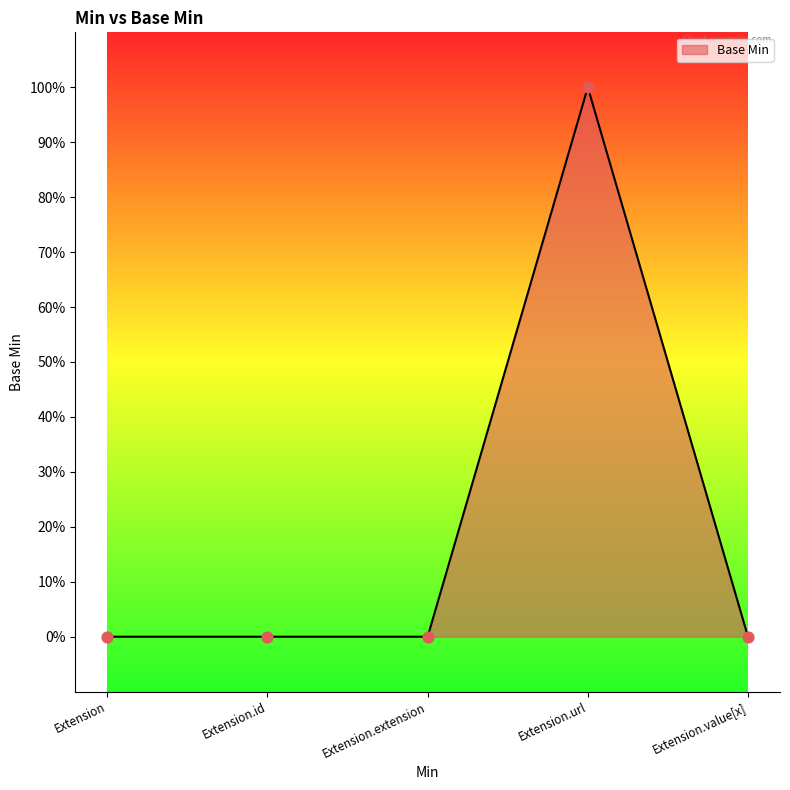

Which has a higher value, Extension.extension or Extension.url?

Extension.url